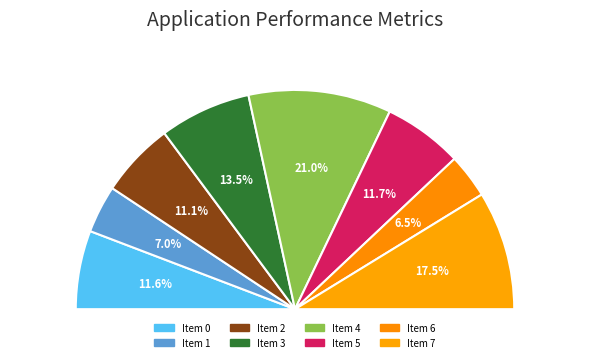

How many segments does this pie chart have?

8